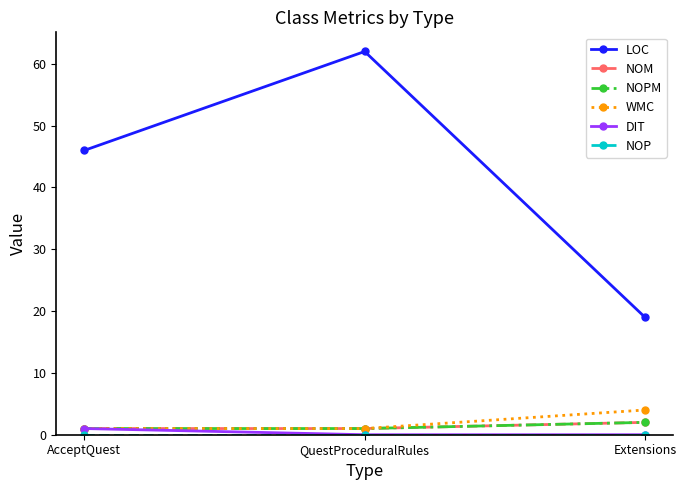

Does the chart have visible grid lines?

No